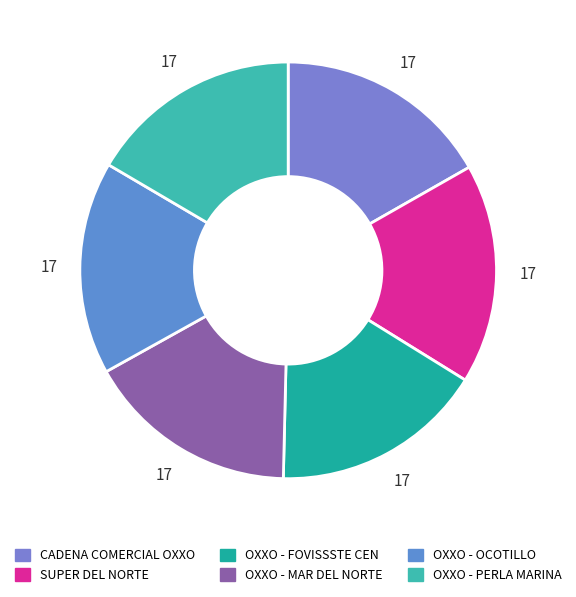

What percentage is the OXXO - FOVISSSTE CEN slice, to the nearest percent?

17%